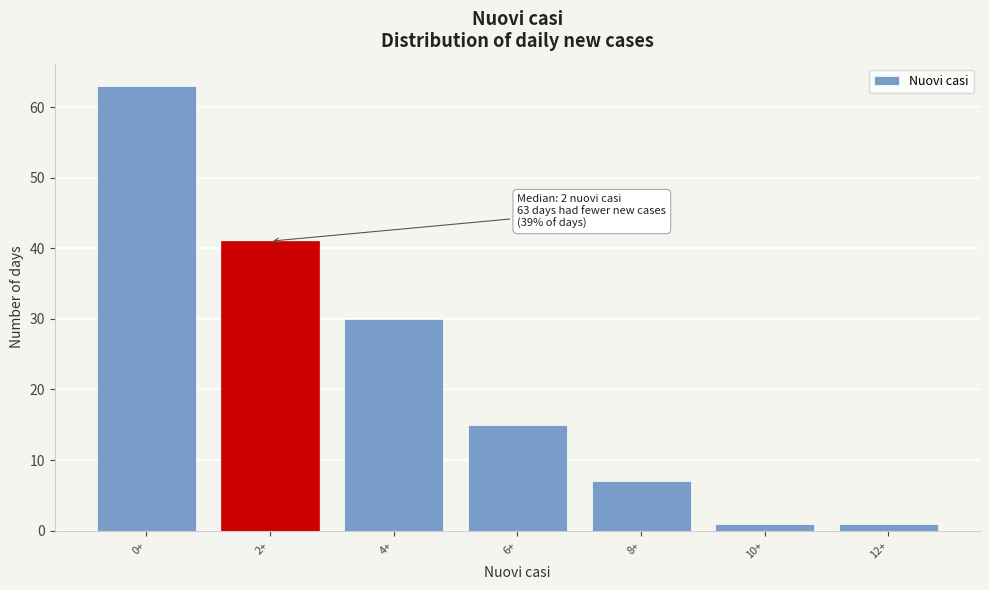

Reading right to left, list all the values displayed in this chart.

1	1	7	15	30	41	63